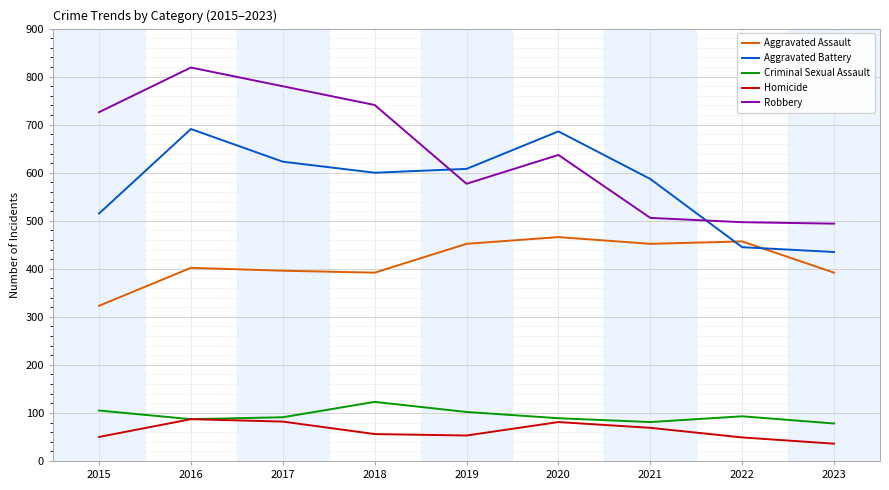

What is the sum of all Homicide values?

563